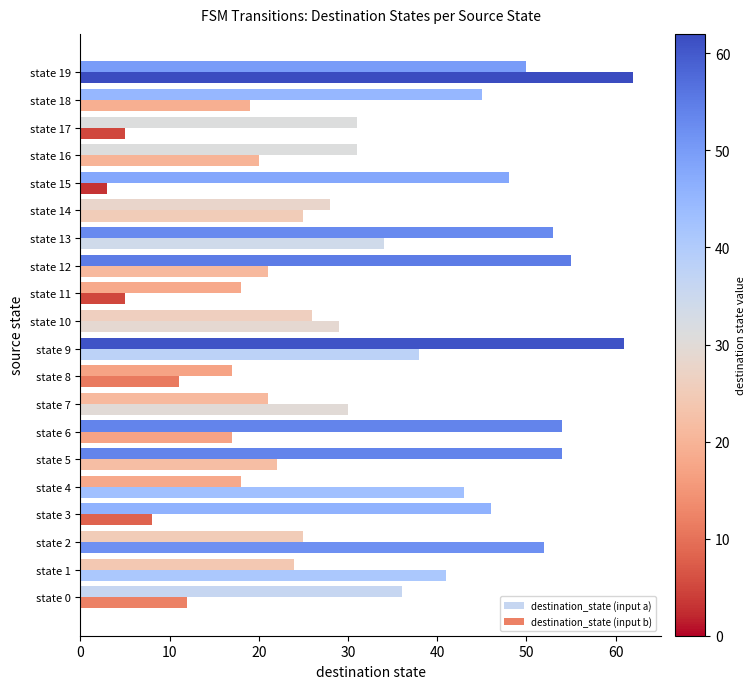

Which series has the largest total across all categories?

destination_state (input a)